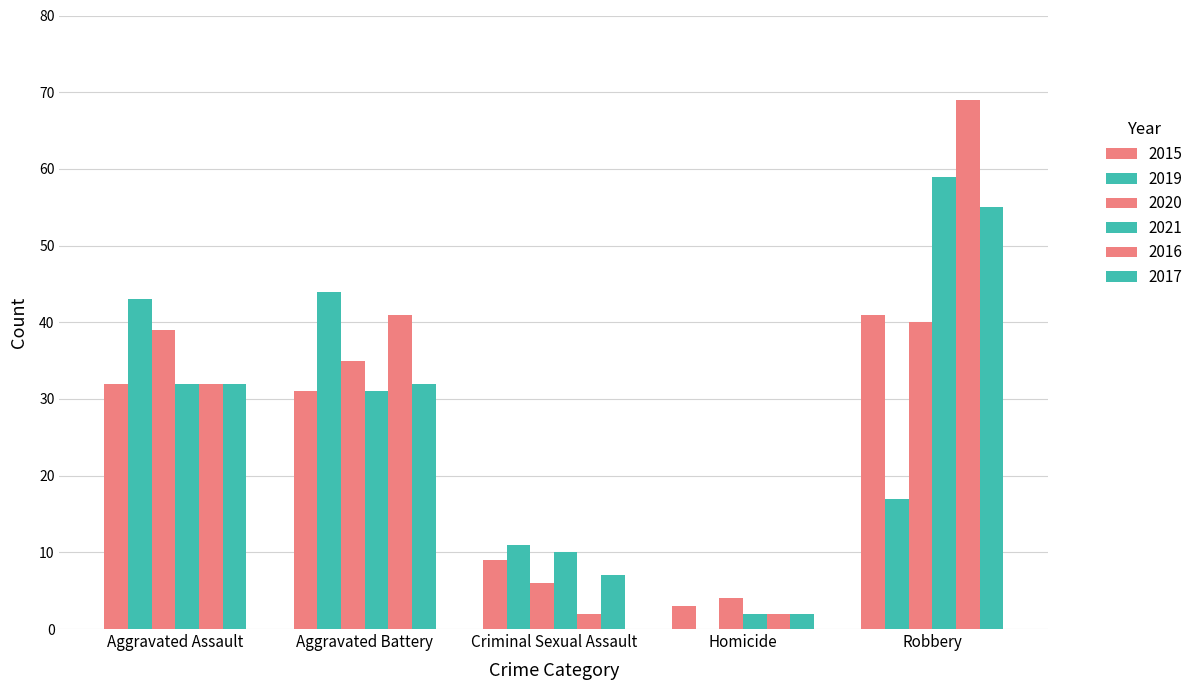

What is the greatest value displayed?

69